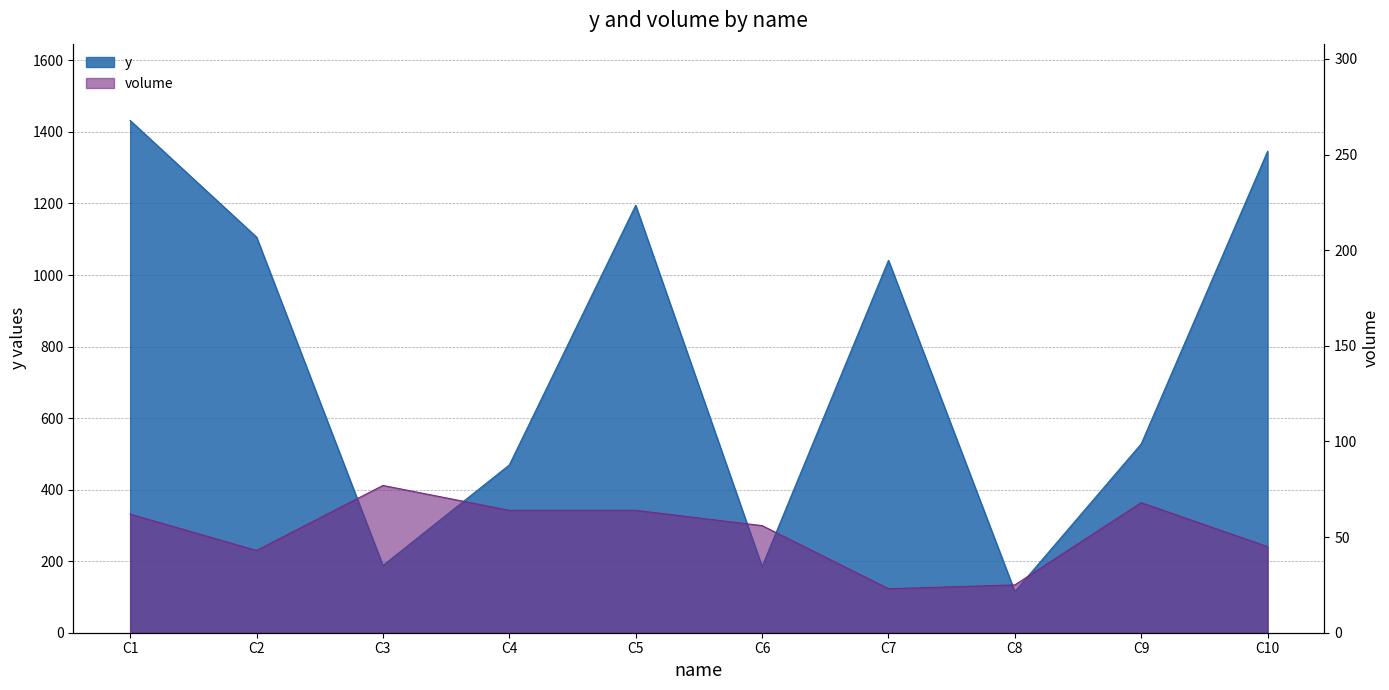

How many lines are shown in the chart?

2